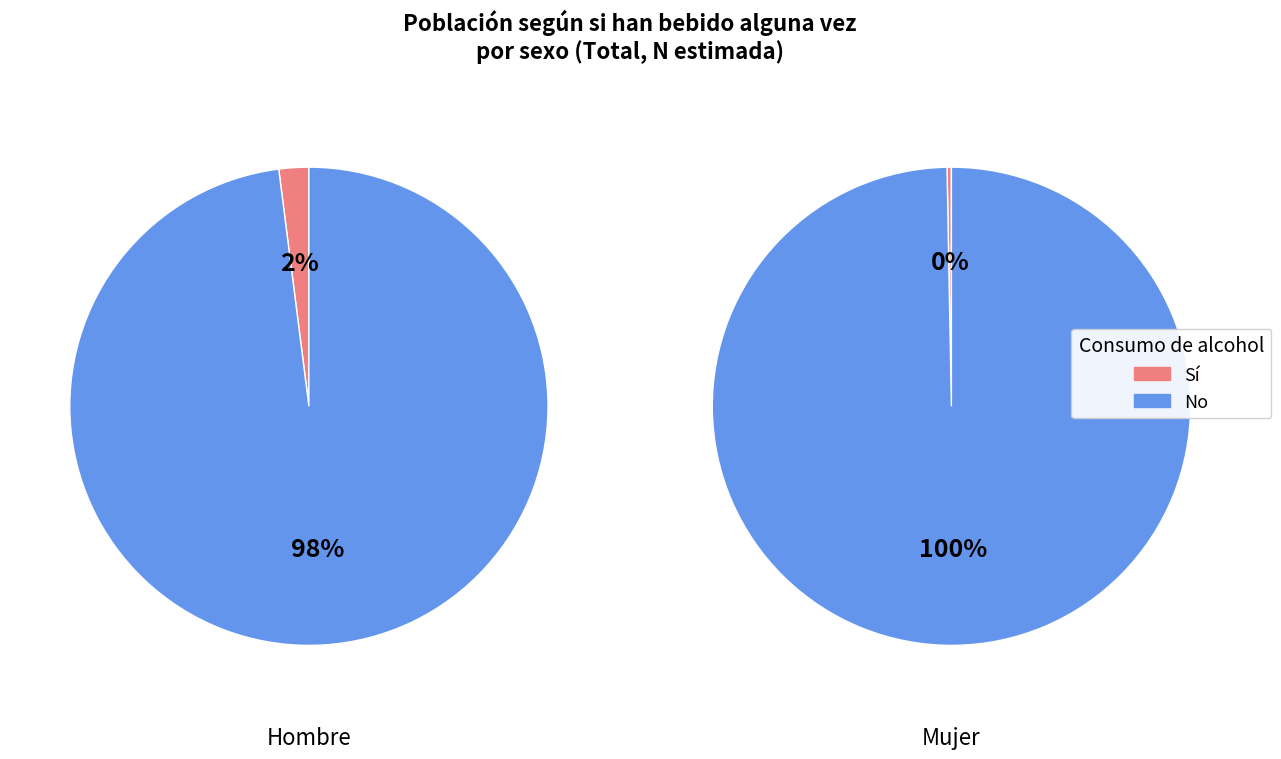

Is it true that Total is 65% of the pie?

False